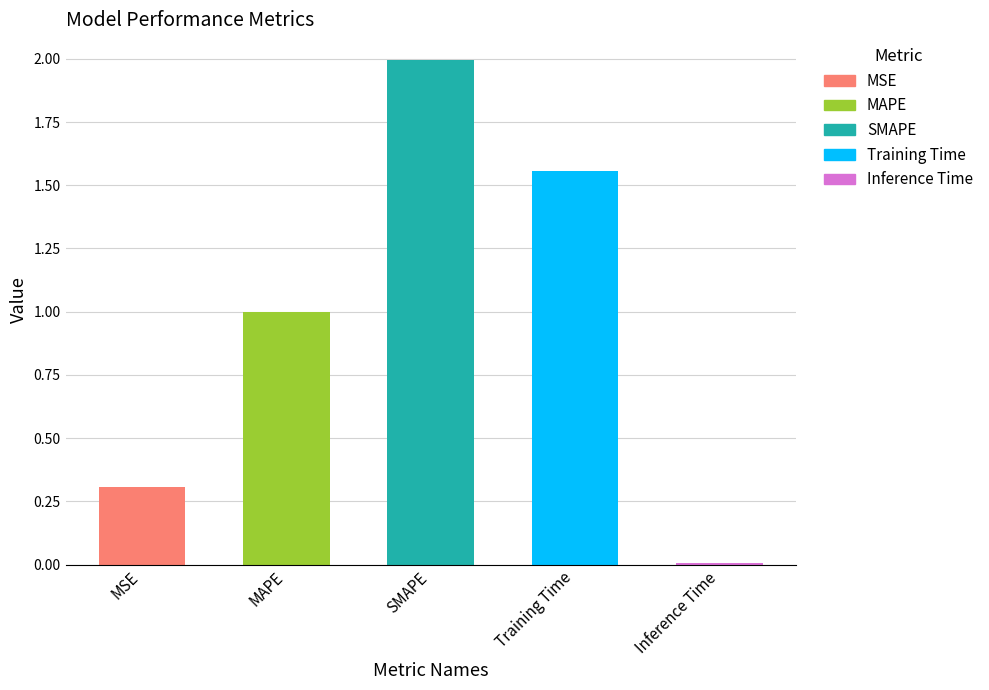

Which label corresponds to the smallest value in the chart?

Inference Time